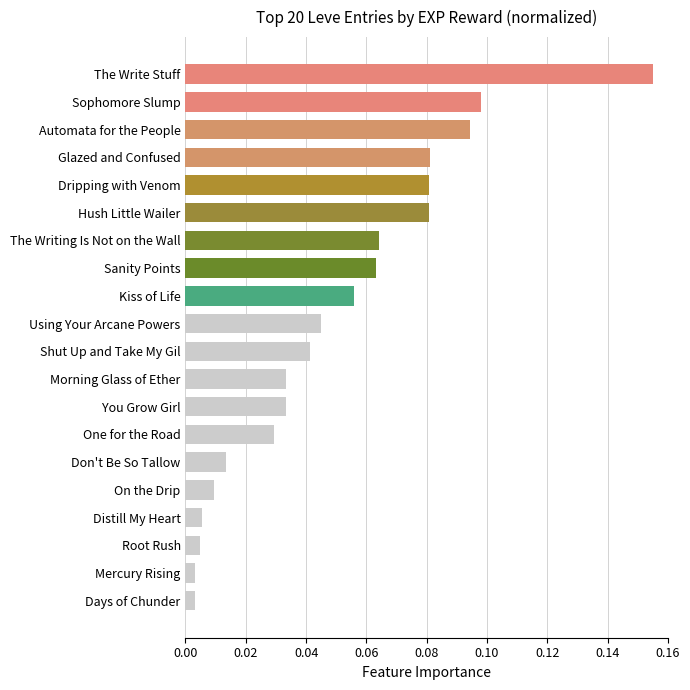

Which has a higher value, Morning Glass of Ether or Sophomore Slump?

Sophomore Slump